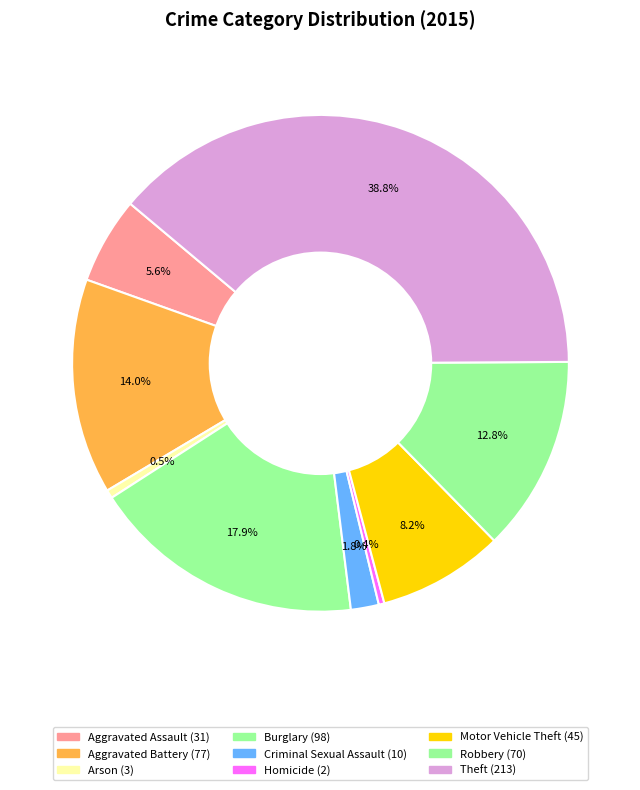

How many slices are in this pie chart?

9